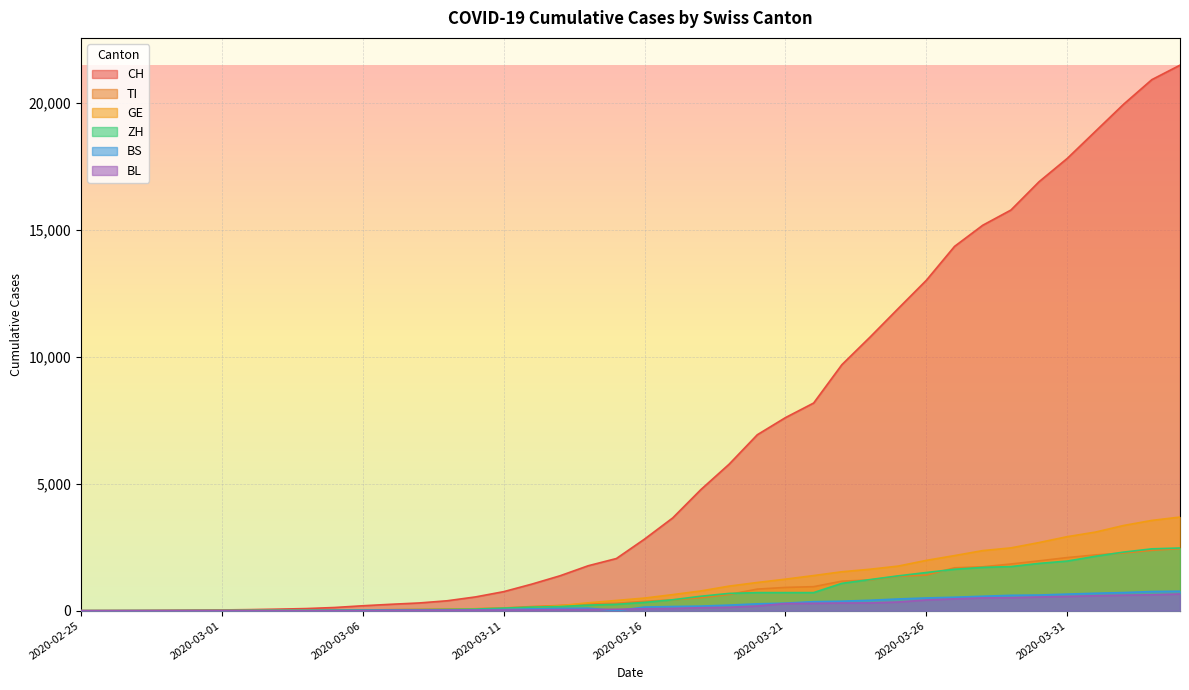

Reading left to right, transcribe all the data shown in this chart.

CH: 0	2	6	13	22	30	42	61	84	126	194	252	304	391	542	749	1046	1374	1769	2053	2818	3652	4768	5765	6924	7599	8173	9680	10767	11891	13005	14338	15170	15768	16884	17801	18868	19934	20900	21470
TI: 0	1	1	1	2	2	4	8	13	25	28	41	49	61	75	108	163	206	265	293	368	426	511	638	849	916	945	1162	1209	1354	1401	1688	1727	1837	1962	2091	2195	2271	2377	2442
GE: 0	1	1	4	7	10	11	14	14	17	21	32	40	50	75	91	123	197	310	403	497	633	778	967	1110	1241	1383	1532	1632	1755	1981	2169	2365	2472	2682	2914	3094	3354	3553	3685
ZH: 0	0	2	2	6	7	11	14	16	24	30	35	41	50	63	102	141	164	219	251	327	430	569	680	712	712	712	1076	1224	1371	1503	1630	1704	1736	1862	1953	2142	2306	2434	2467
BS: 0	0	1	1	1	1	1	3	3	8	15	21	24	28	33	49	73	92	100	0	143	164	181	220	270	297	356	374	410	462	501	530	569	605	617	653	687	714	754	767
BL: 0	0	0	1	2	2	2	2	2	6	6	15	19	20	22	26	26	42	47	54	76	89	116	134	184	282	289	302	306	341	422	466	502	511	539	561	588	610	625	656